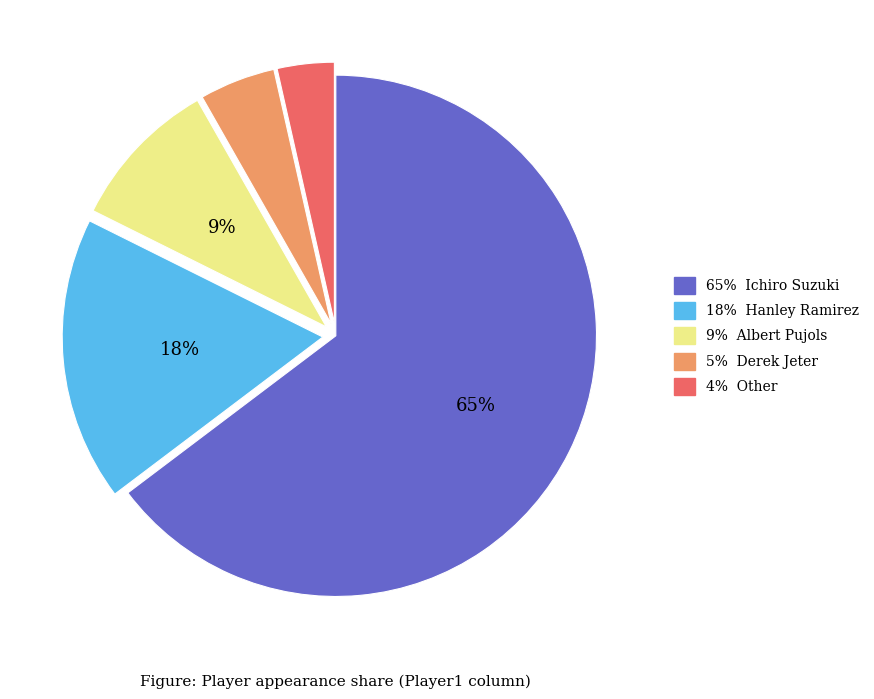

To the nearest percent, what is the average slice percentage?

20%